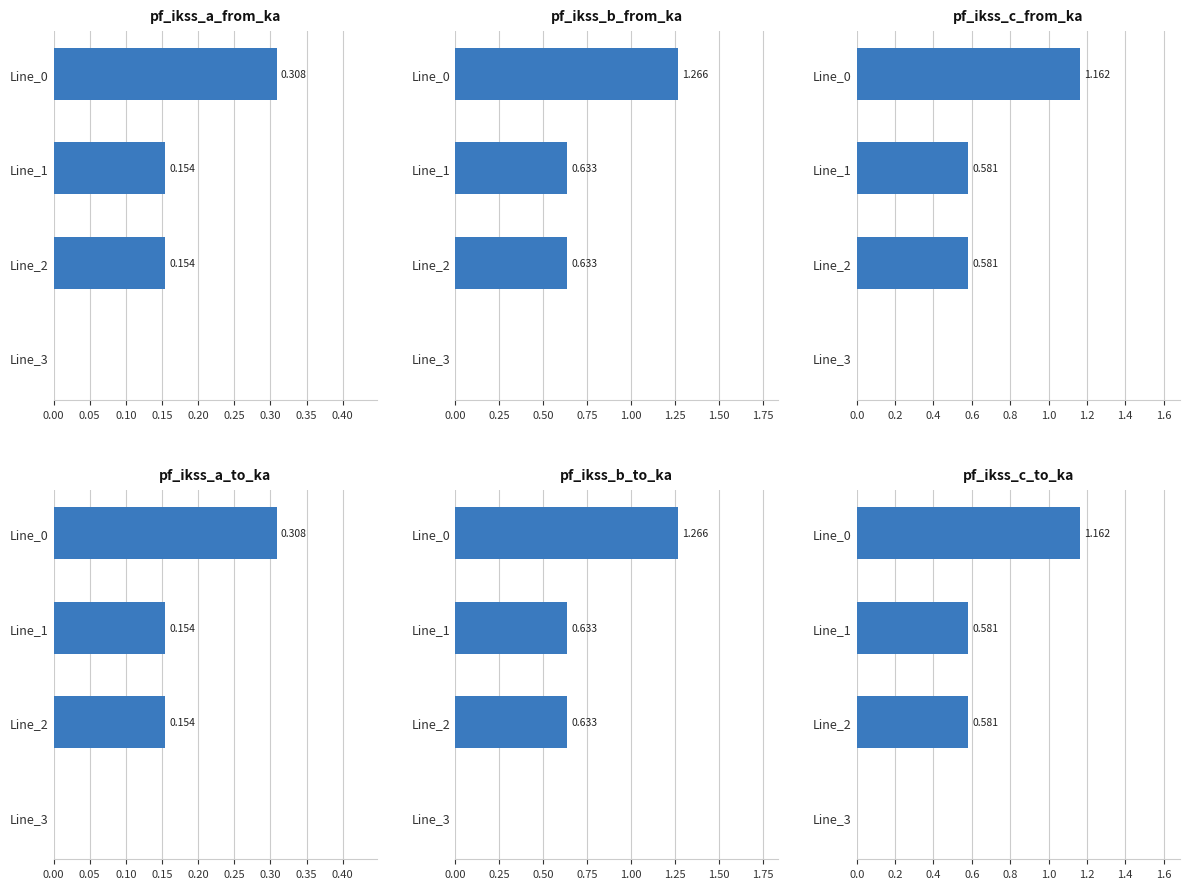

True or false: pf_ikss_b_from_ka has a value of 2.3 at Line_0.

False